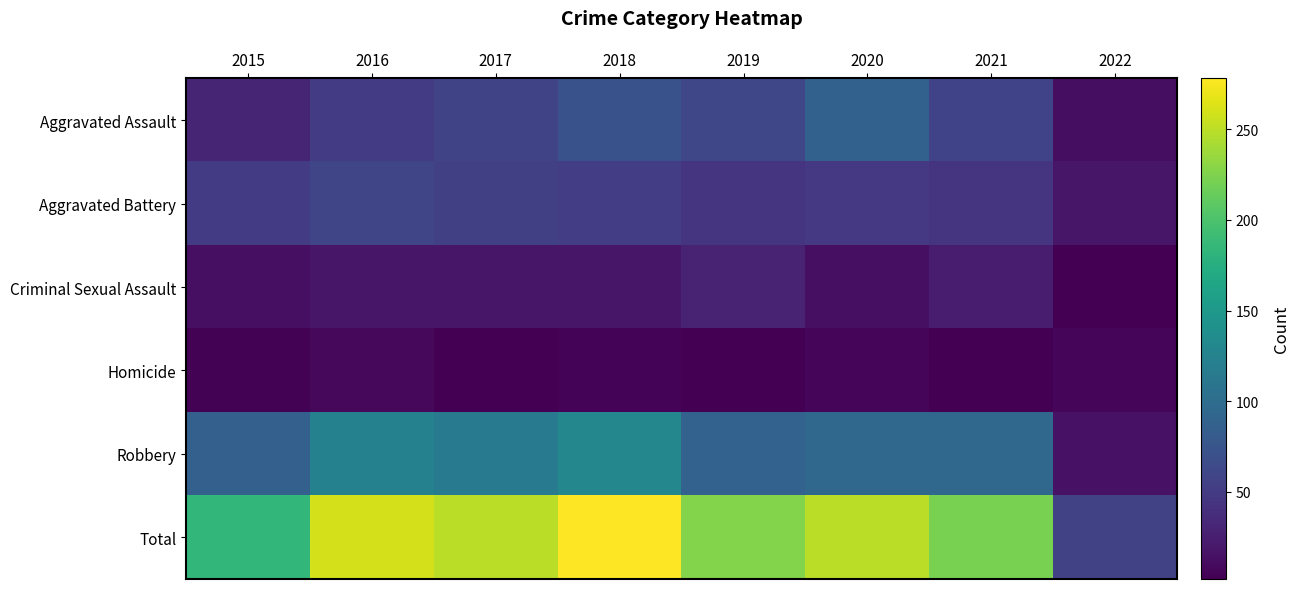

Reading left to right, transcribe all the data shown in this chart.

Aggravated Assault: 2015=31	2016=50	2017=59	2018=72	2019=61	2020=88	2021=58	2022=12
Aggravated Battery: 2015=50	2016=60	2017=54	2018=52	2019=45	2020=48	2021=43	2022=19
Criminal Sexual Assault: 2015=13	2016=19	2017=19	2018=19	2019=29	2020=13	2021=24	2022=2
Homicide: 2015=4	2016=8	2017=2	2018=5	2019=3	2020=6	2021=2	2022=6
Robbery: 2015=87	2016=123	2017=115	2018=130	2019=89	2020=94	2021=95	2022=16
Total: 2015=185	2016=260	2017=249	2018=278	2019=227	2020=249	2021=222	2022=55